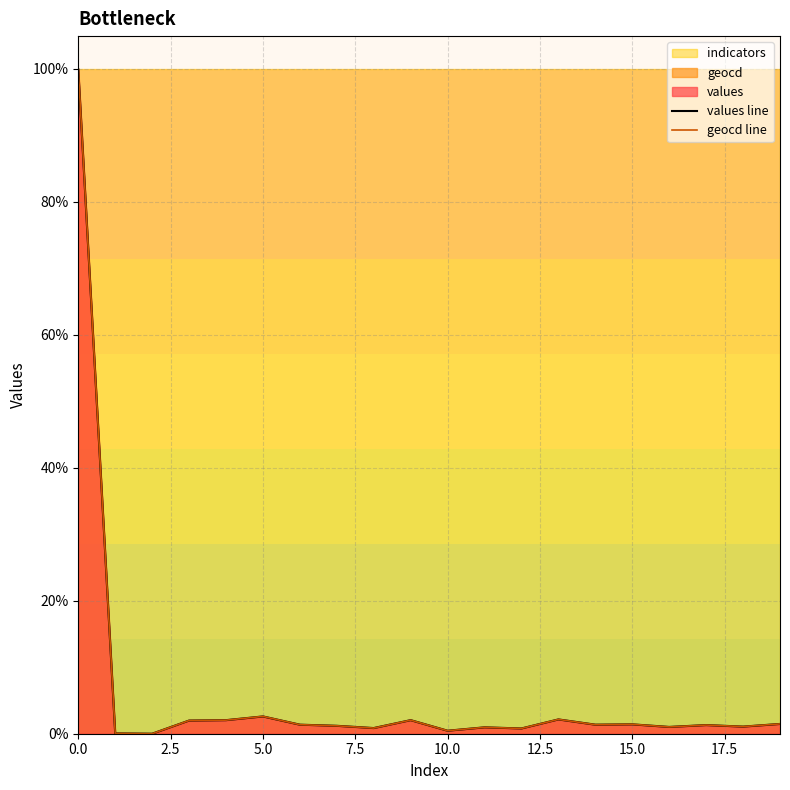

True or false: geocd line and values line cross at least once.

False